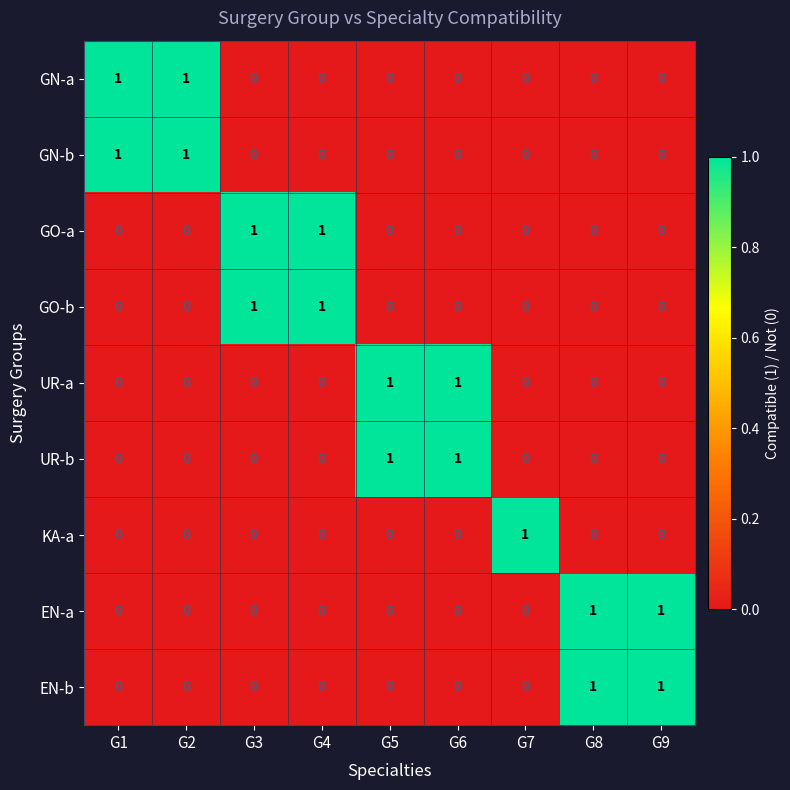

How many UR-a values are between 0 and 1?

9